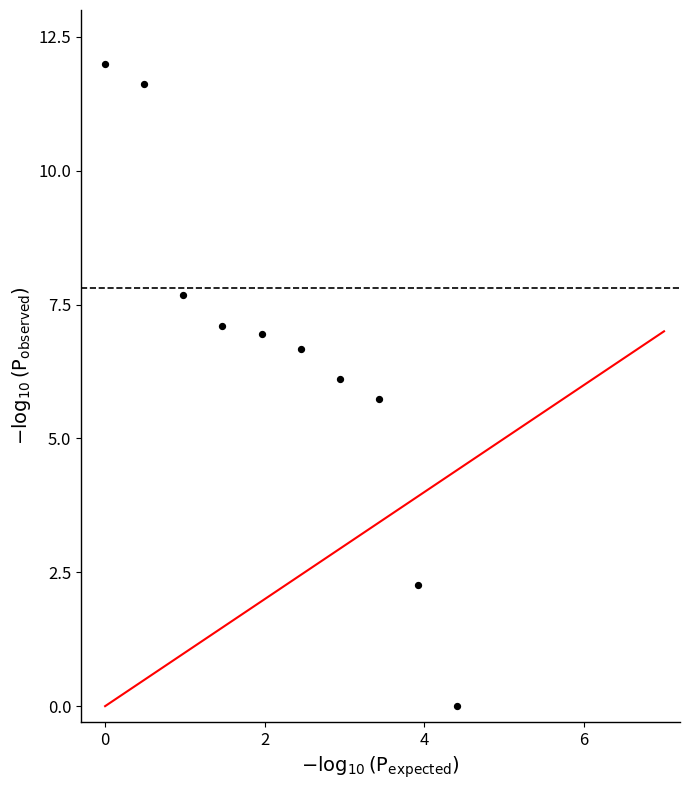

What is the average Y value?

6.6